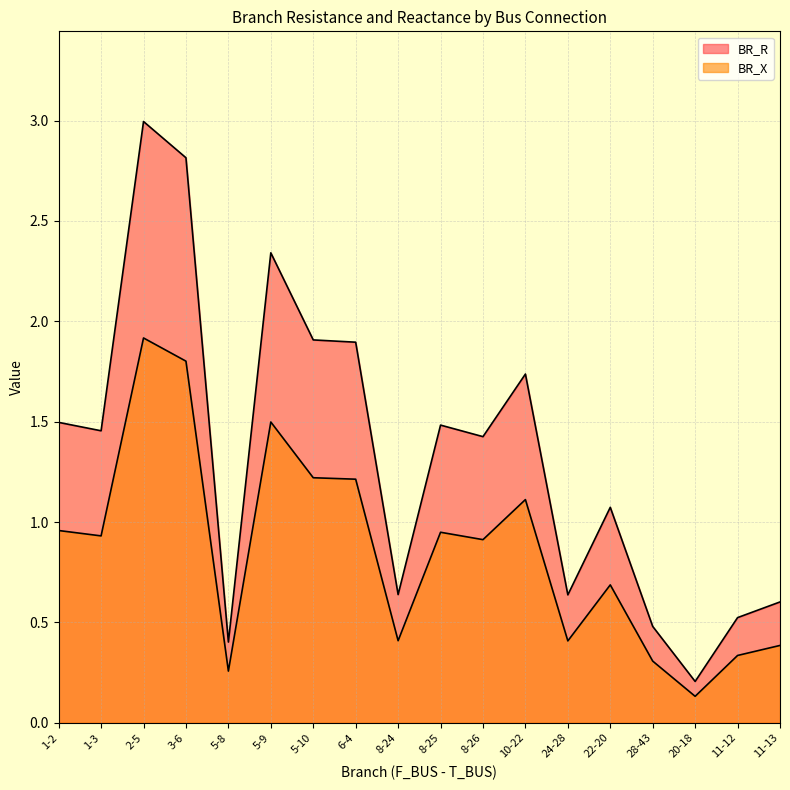

True or false: BR_X and BR_R cross at least once.

False